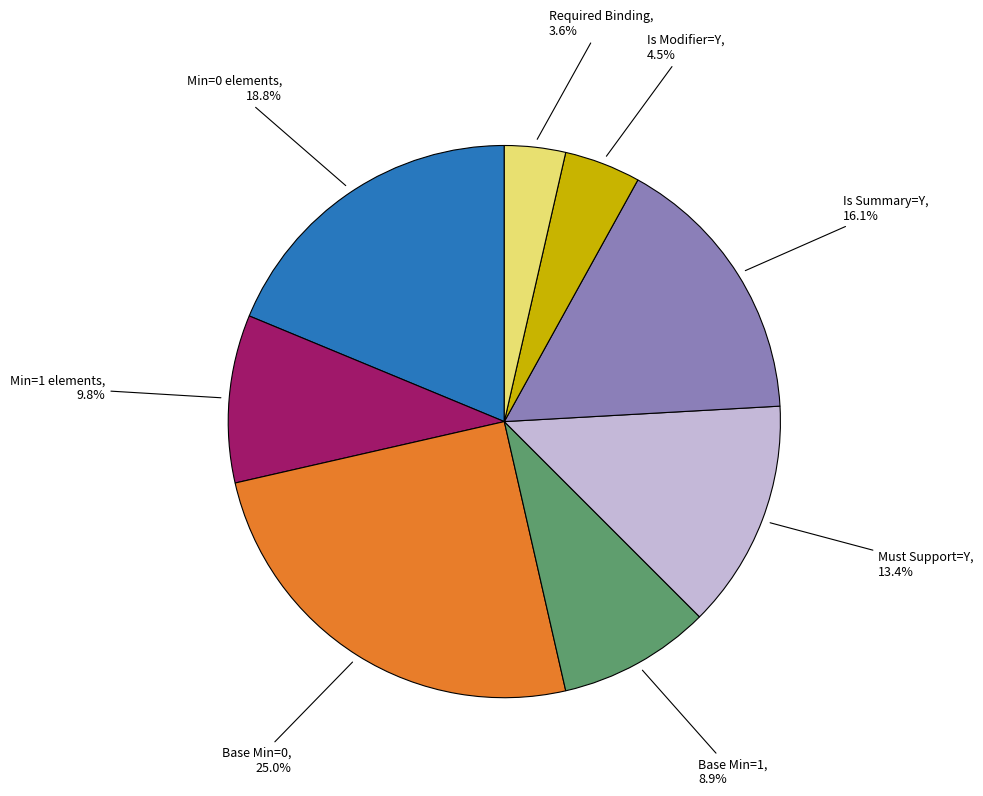

Is there a majority slice in this chart?

No